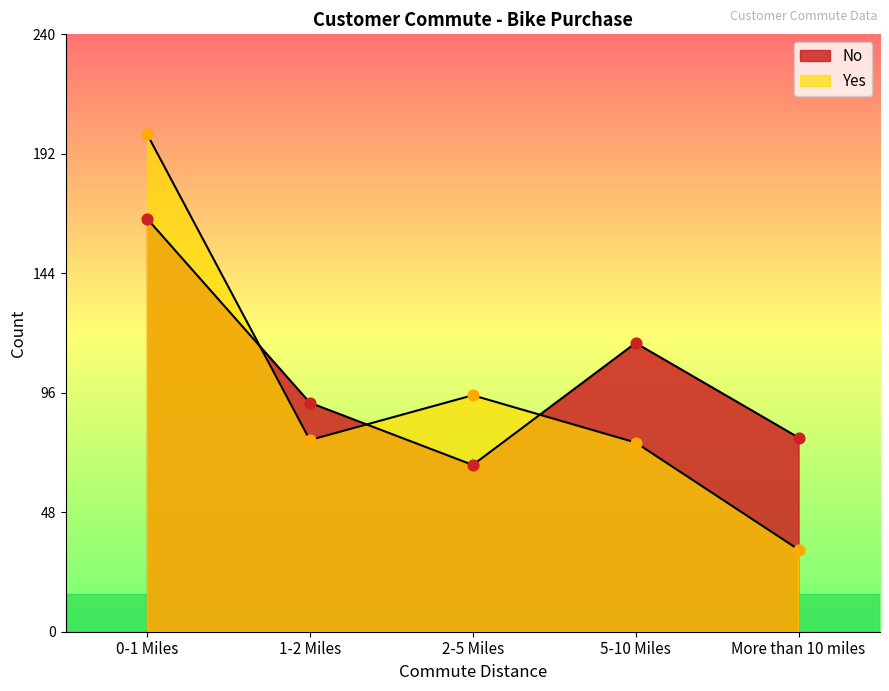

Which series has the largest total across all categories?

No